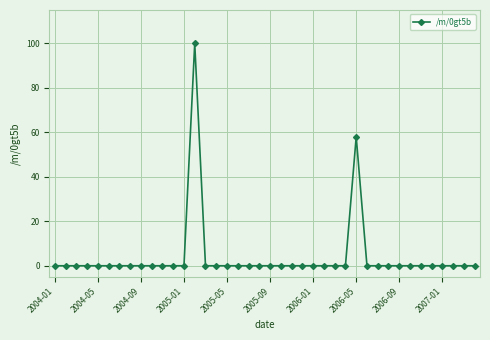

What is the greatest value displayed?

100